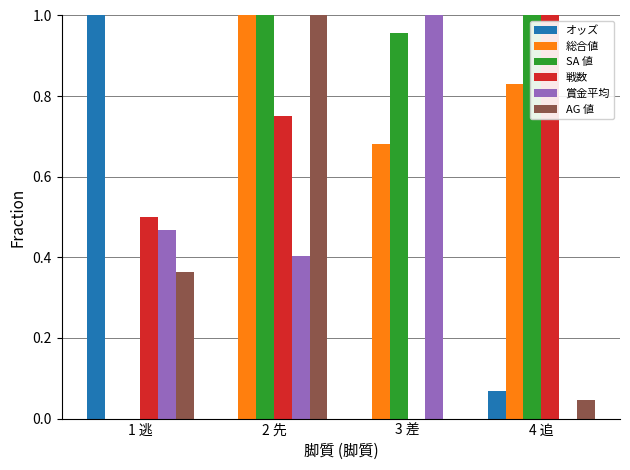

Which series has the largest total across all categories?

SA 値